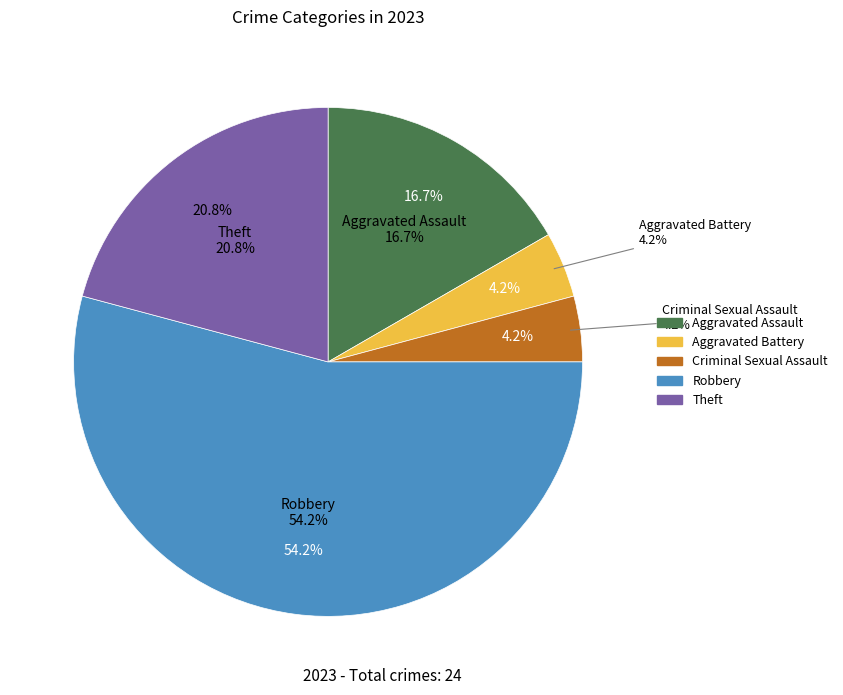

Count the number of slices in the pie.

5